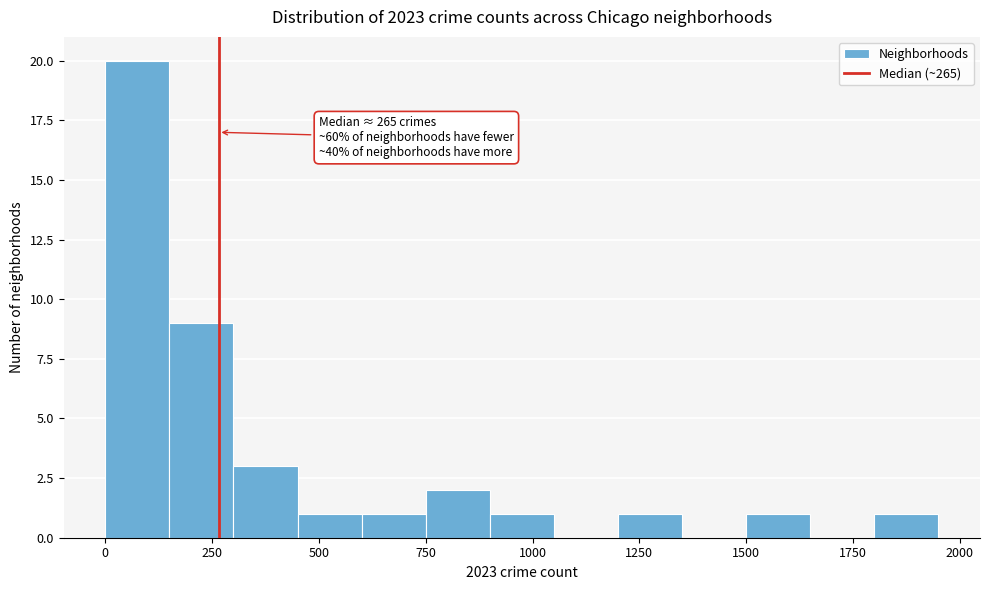

Read against the x-axis, roughly where is the centre of the tallest bar?

100